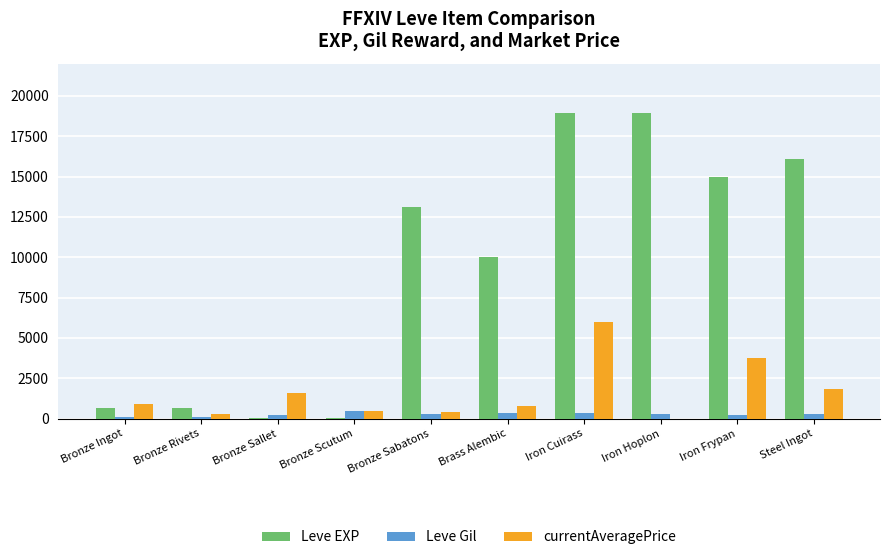

What is the maximum value shown in the chart?

18910.0